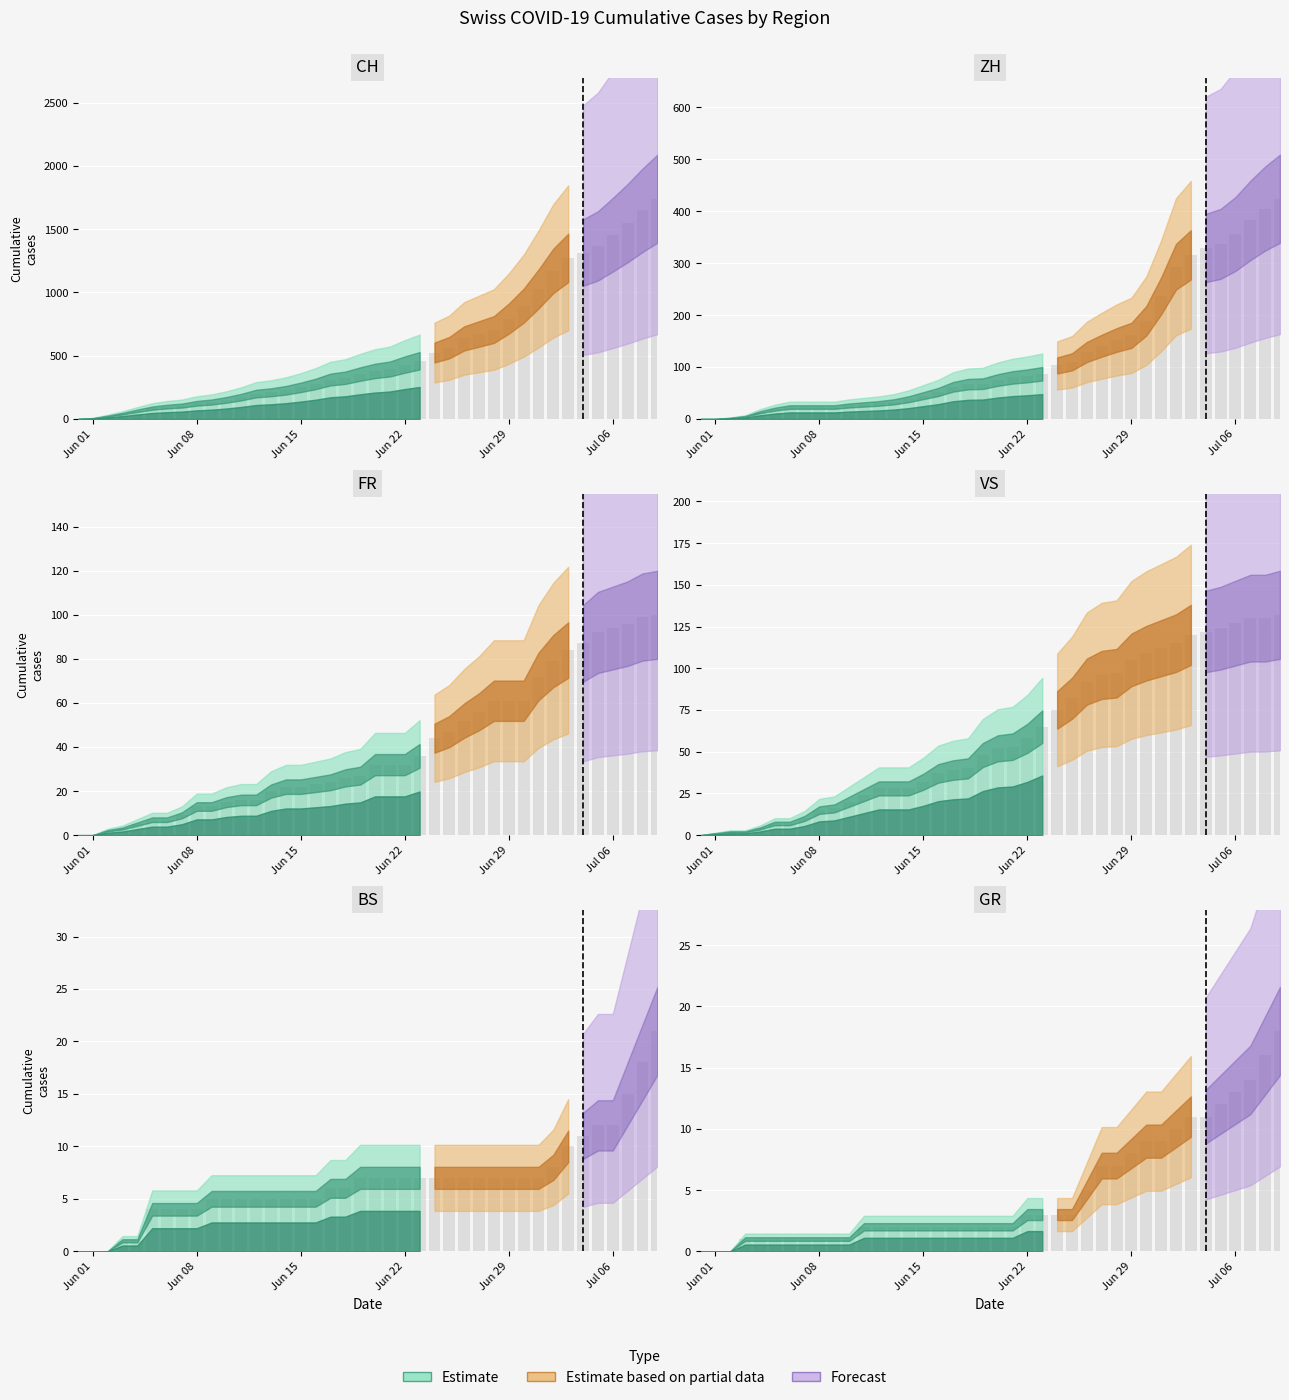

What is the difference between the second highest and minimum values in the ZH series?

405